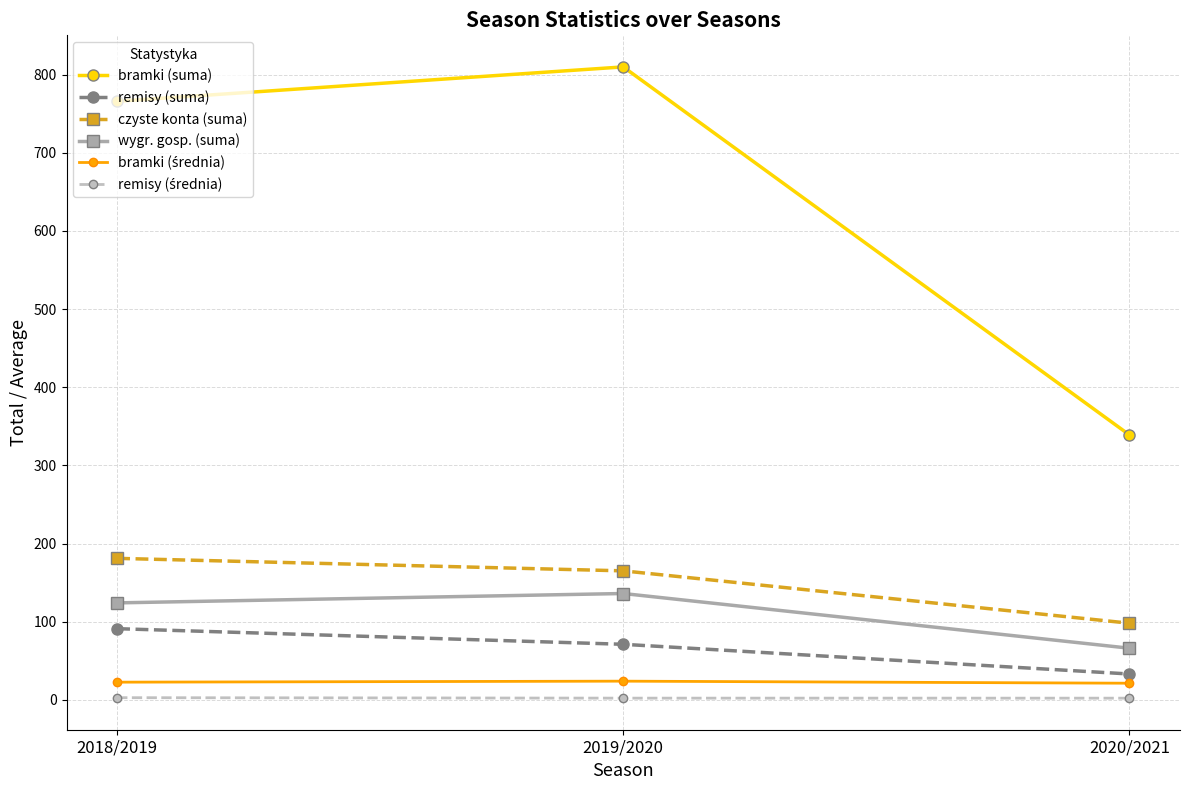

What is the greatest value displayed?

810.0